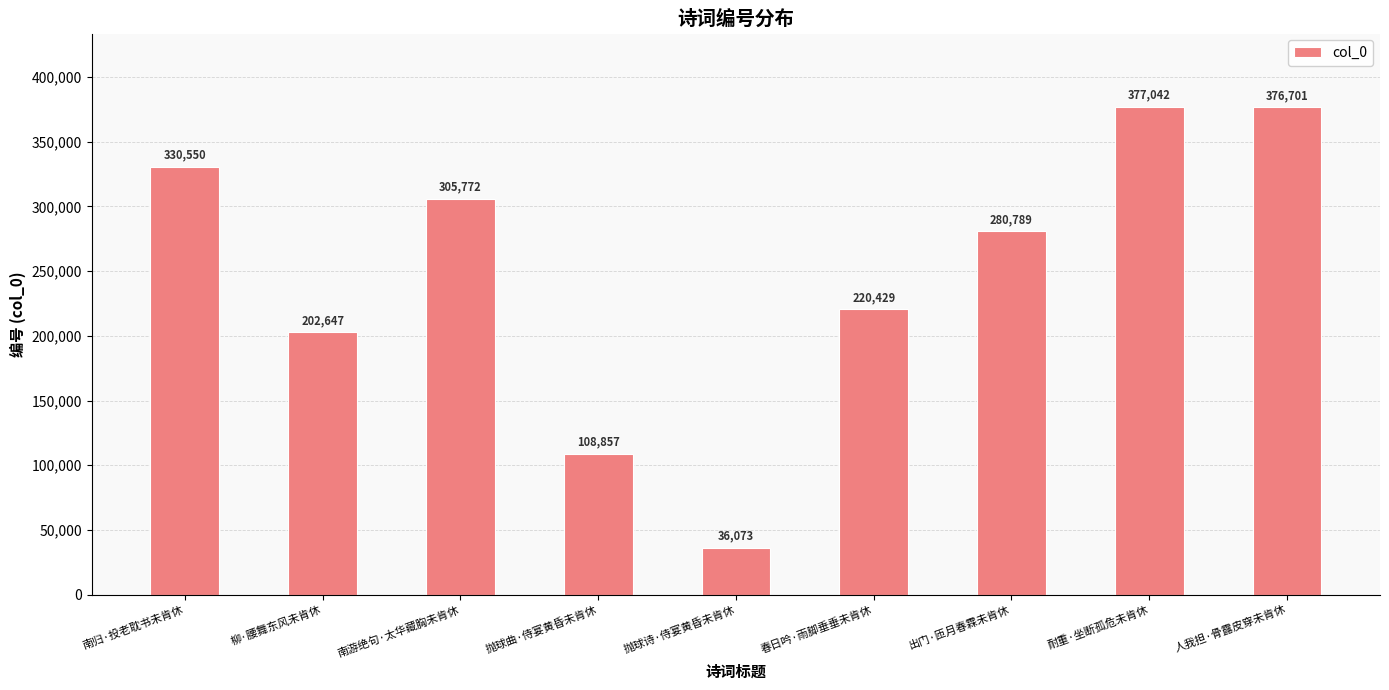

Between 人我担·骨露皮穿未肯休 and 南游绝句·太华藏胸未肯休, which is larger?

人我担·骨露皮穿未肯休